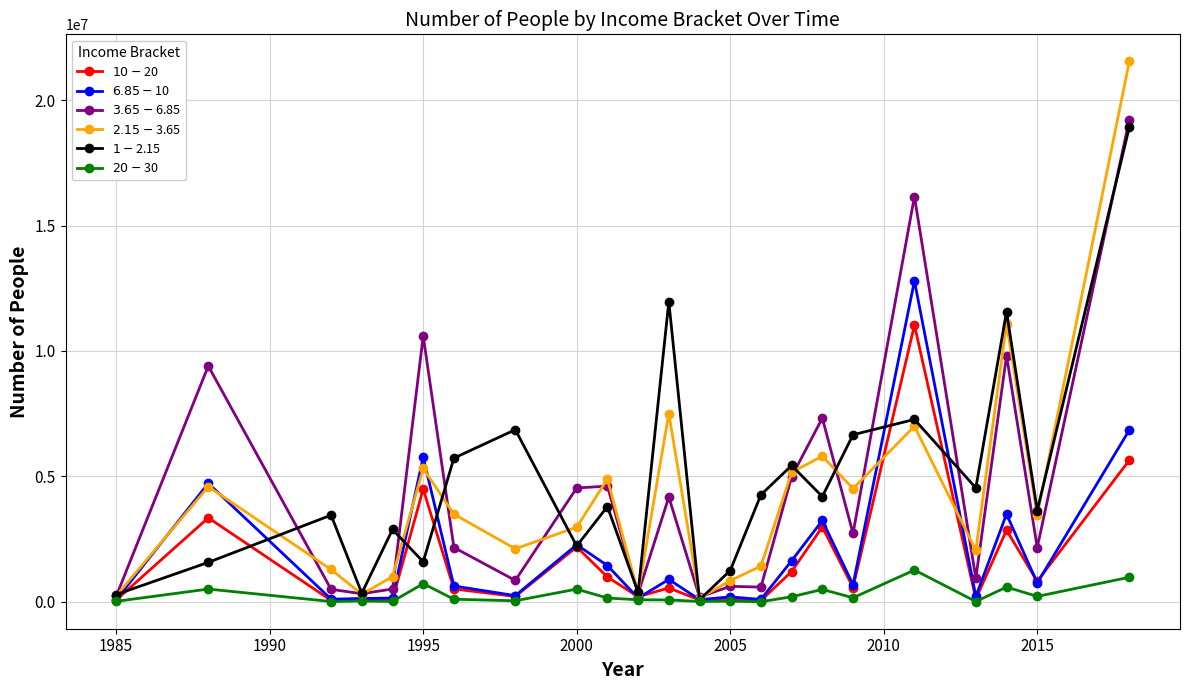

At how many categories does at least one series exceed 9157186?

6